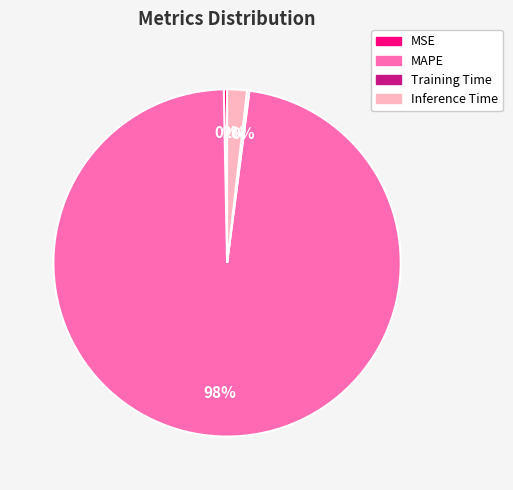

To the nearest percent, what is the average slice percentage?

25%